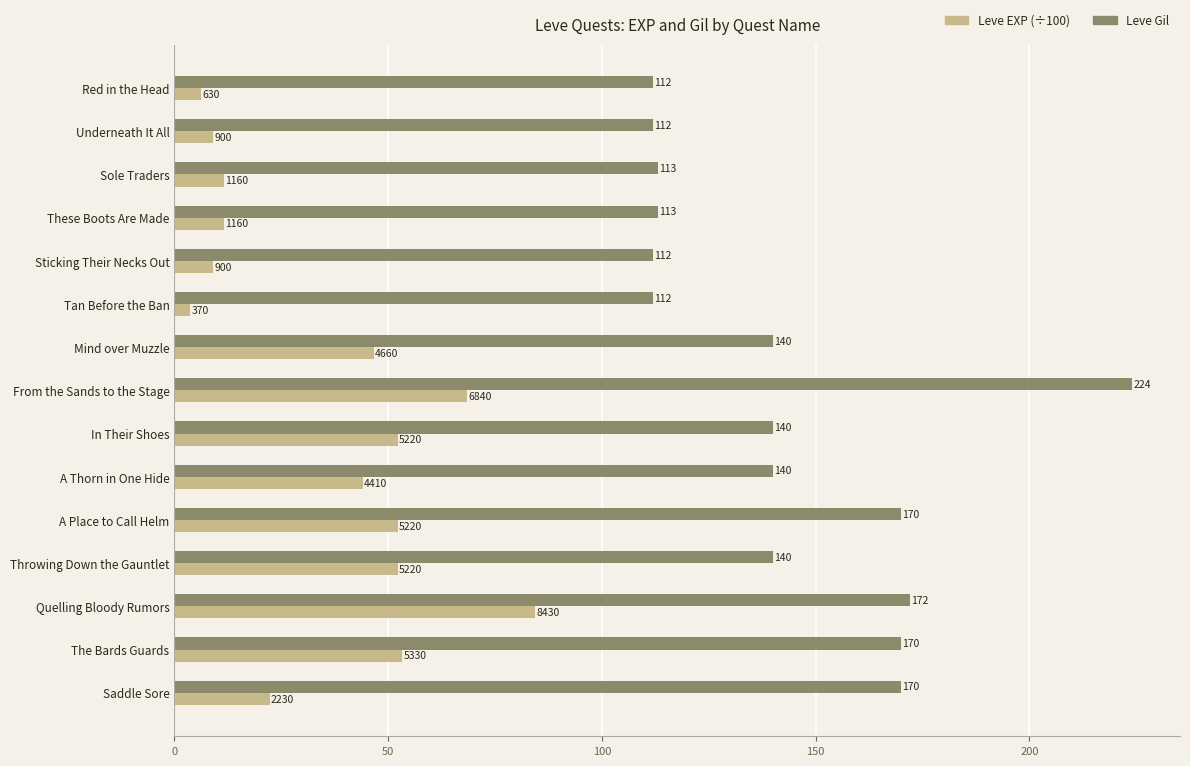

What is the smallest value displayed?

3.7